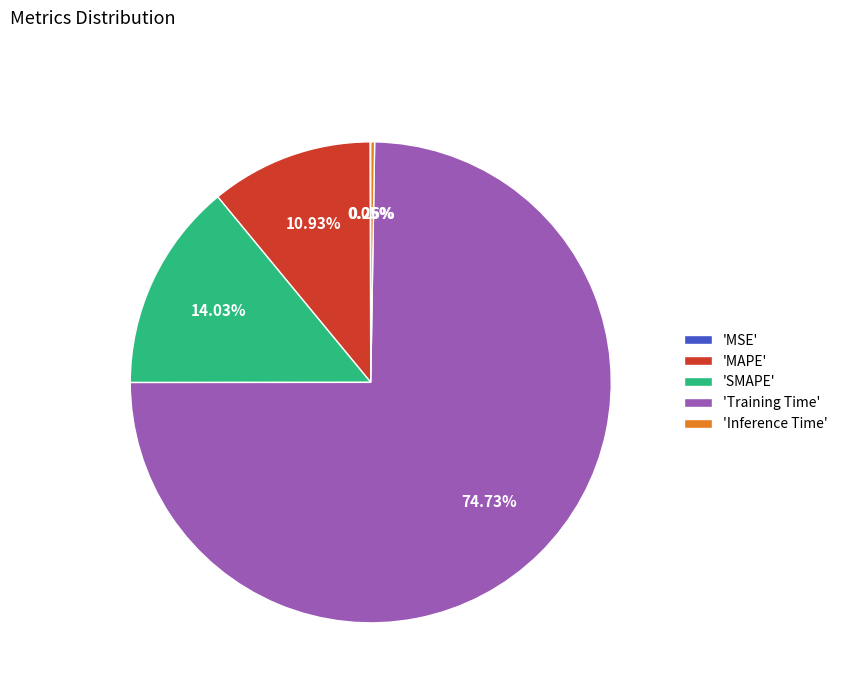

Which category has the biggest portion of the pie?

'Training Time'